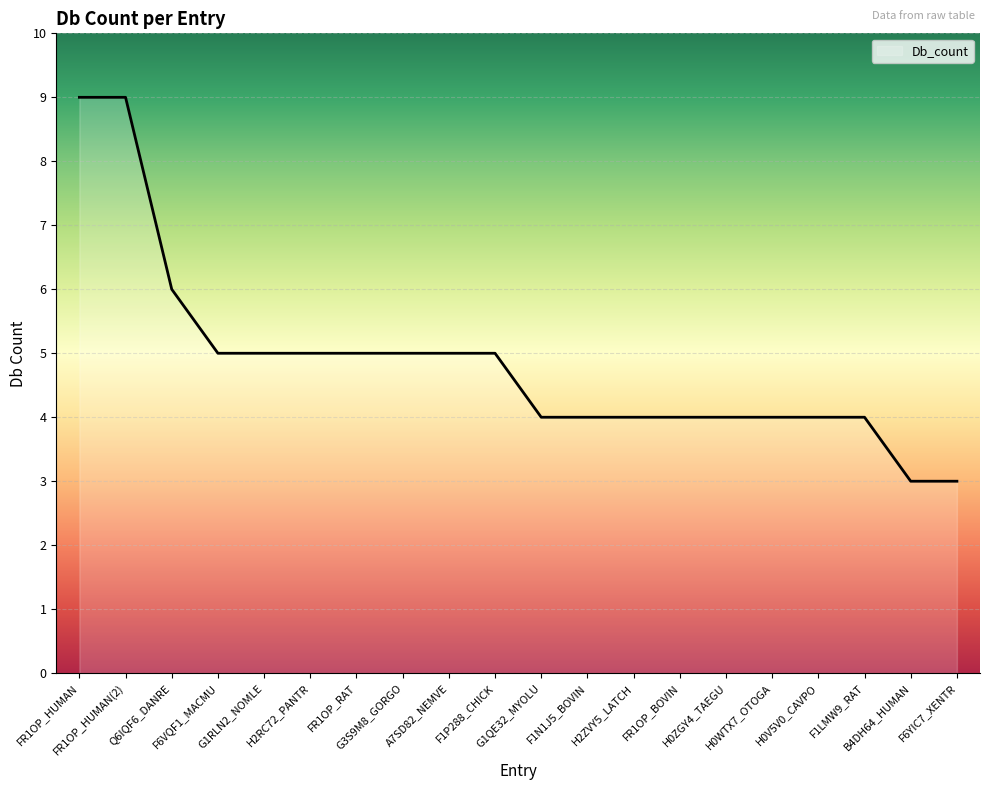

What is the maximum value shown in the chart?

9